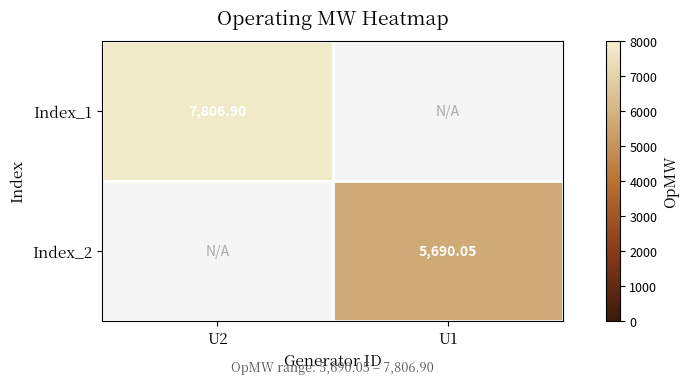

Rank the categories by Index_2 value from highest to lowest.

U2, U1